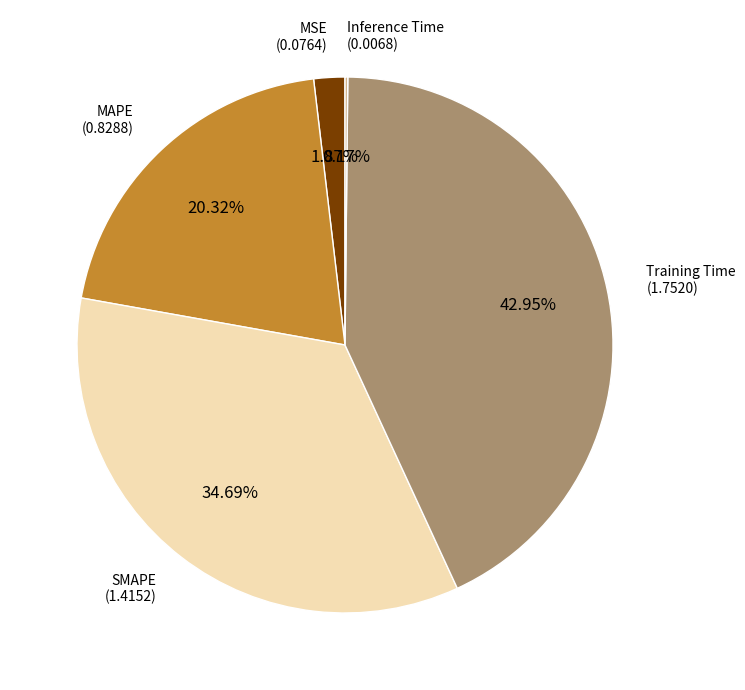

Is there any slice that represents more than half of the pie?

No